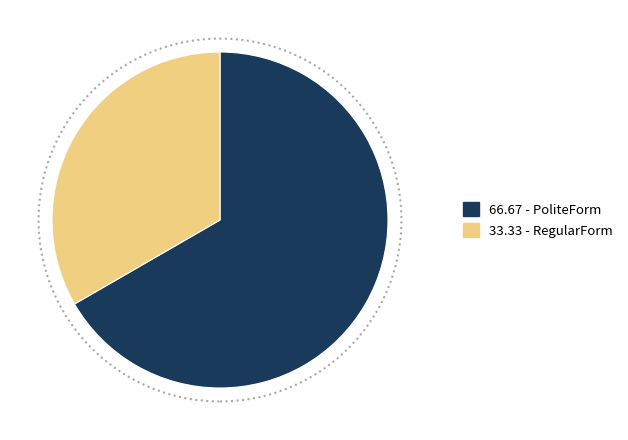

Combined, do 66.67 - PoliteForm and 33.33 - RegularForm account for over 50%?

Yes